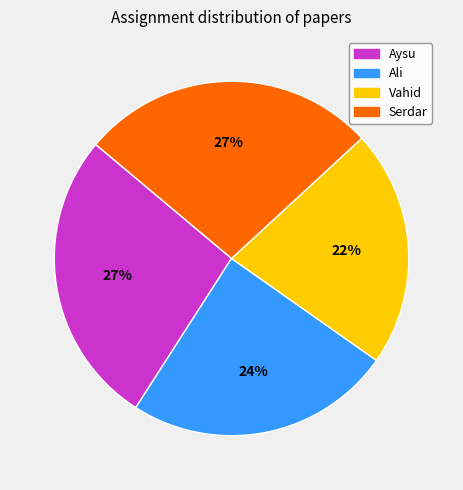

To the nearest percent, what is the average slice percentage?

25%